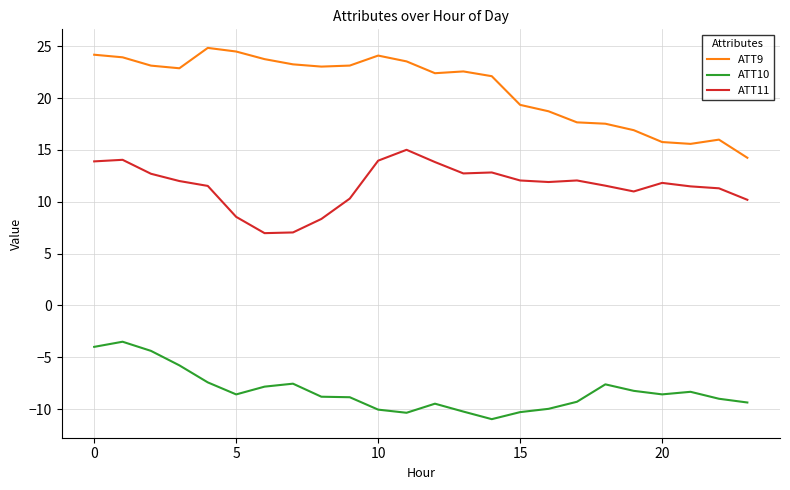

Rank the series by their maximum value, from highest to lowest.

ATT9, ATT11, ATT10